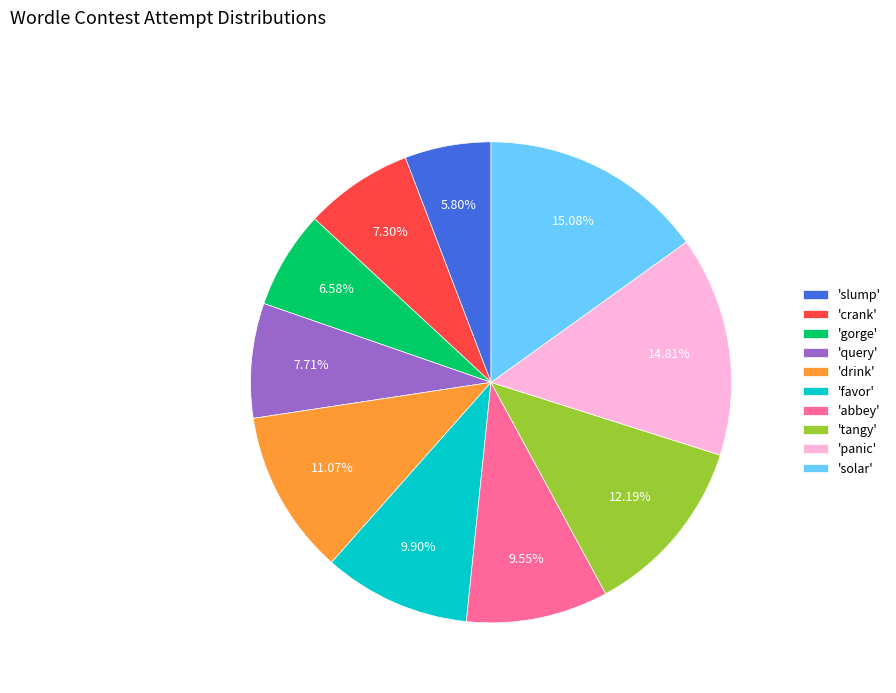

Count the number of slices in the pie.

10